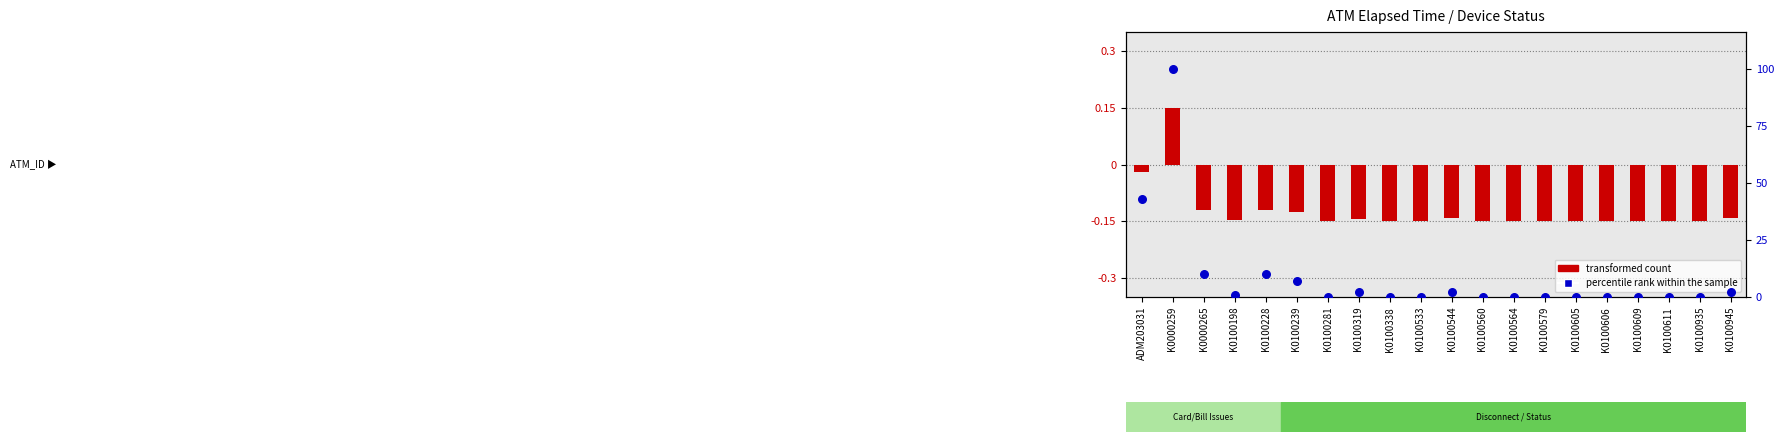

At how many categories does at least one series exceed 19?

2